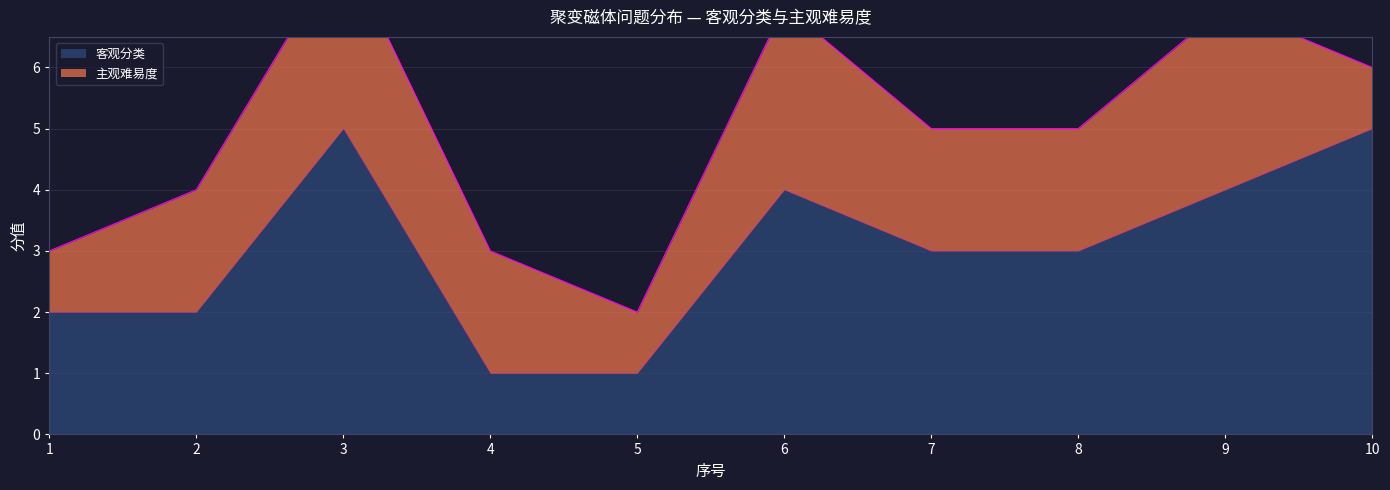

Reading left to right, list all the values displayed in this chart.

2	2	5	1	1	4	3	3	4	5